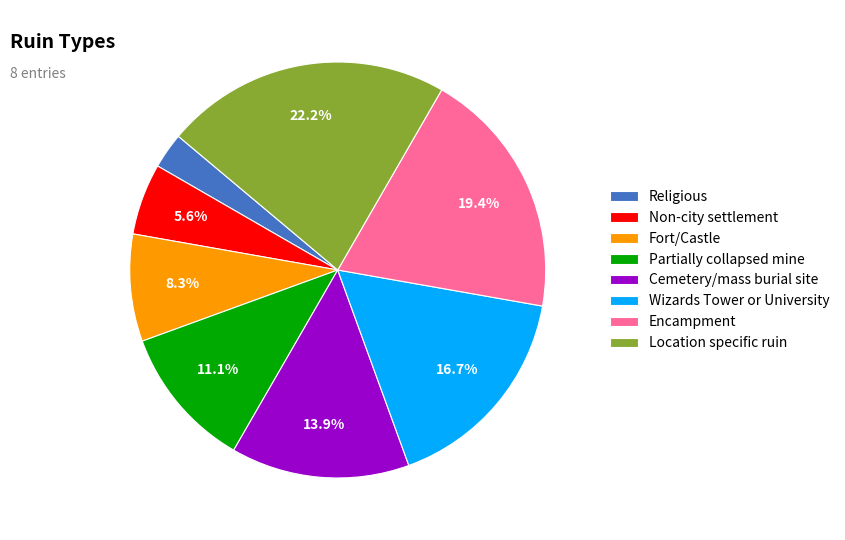

To the nearest percent, what portion does Wizards Tower or University represent?

17%